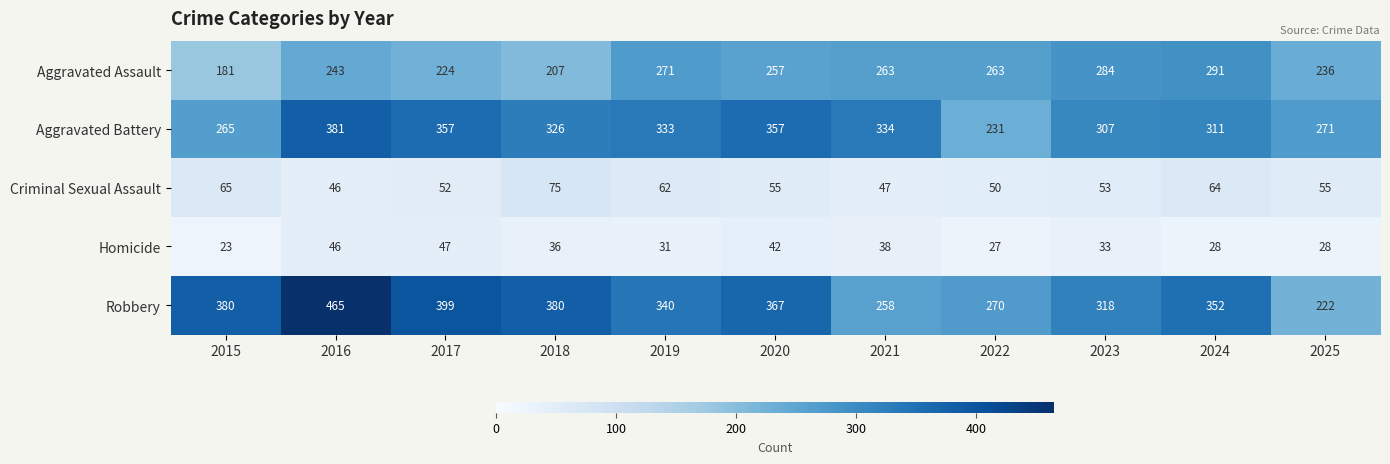

What is the difference between the maximum and minimum values in the Robbery series?

243